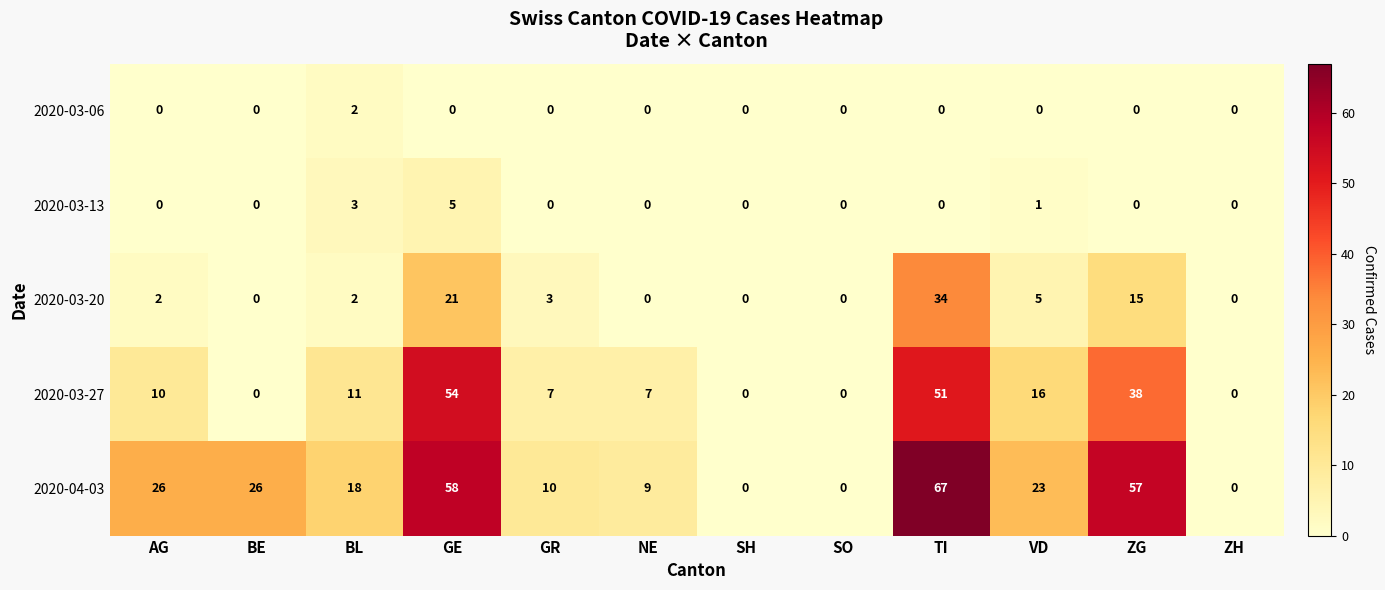

Which series changed the most between AG and ZH?

2020-04-03